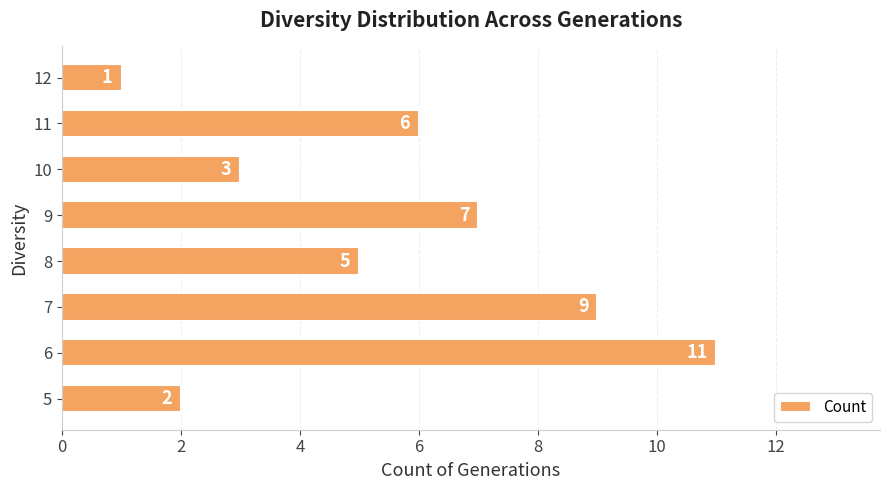

How many values are between 3 and 9?

5